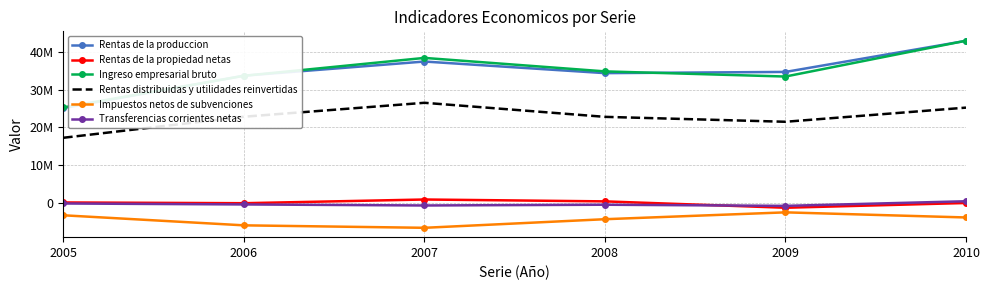

What is the maximum value for Ingreso empresarial bruto?

42929159